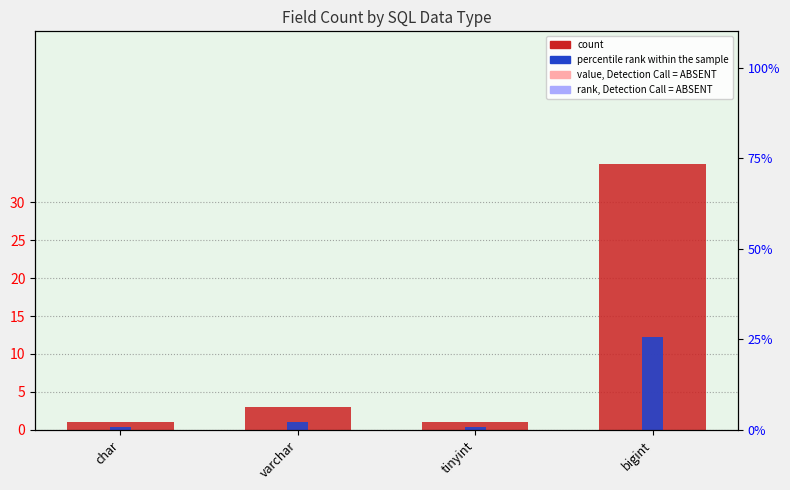

Which has a higher value, varchar or char?

varchar